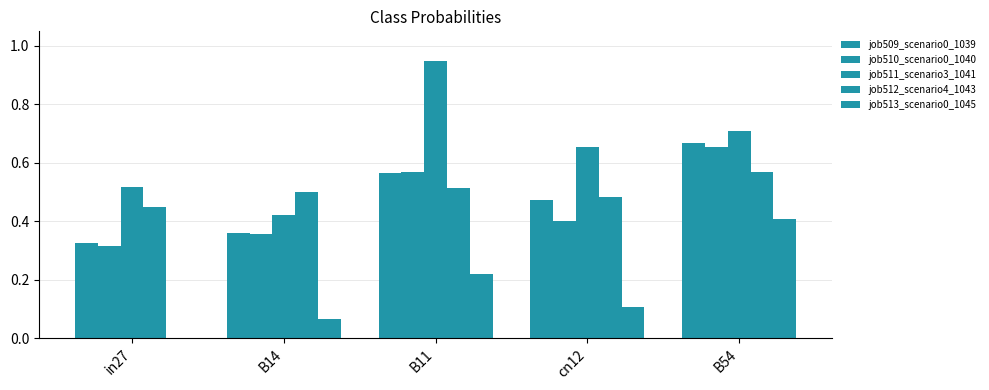

At which label is job509_scenario0_1039 closest to 0?

in27